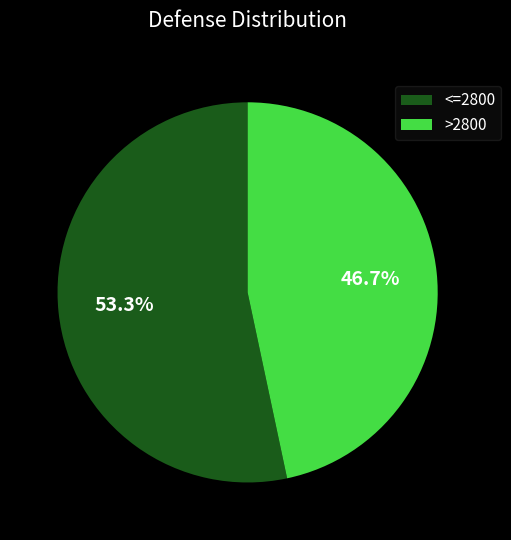

Count the number of slices in the pie.

2